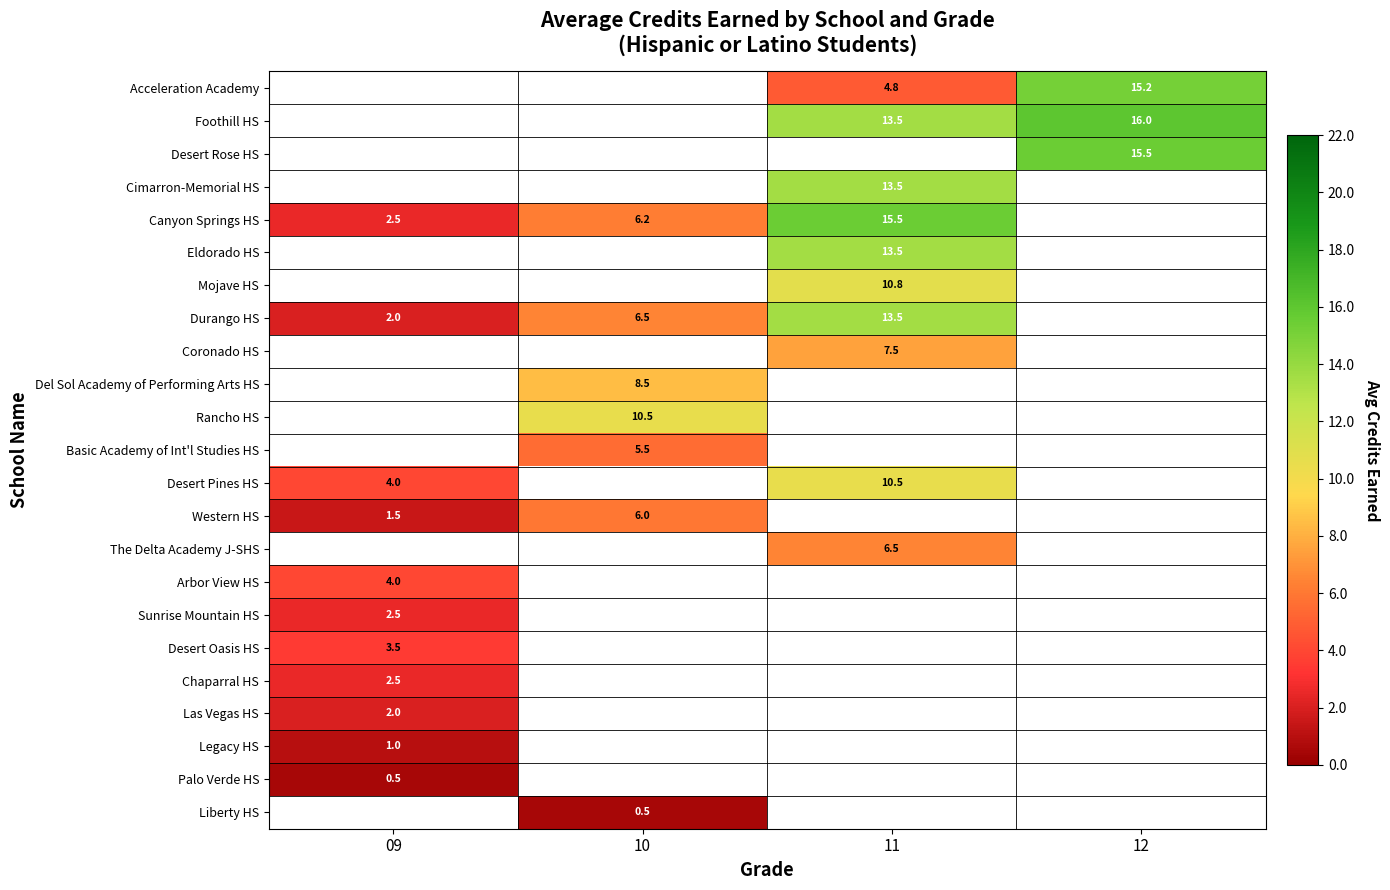

What is the difference between the Canyon Springs HS values at 09 and 11?

13.0